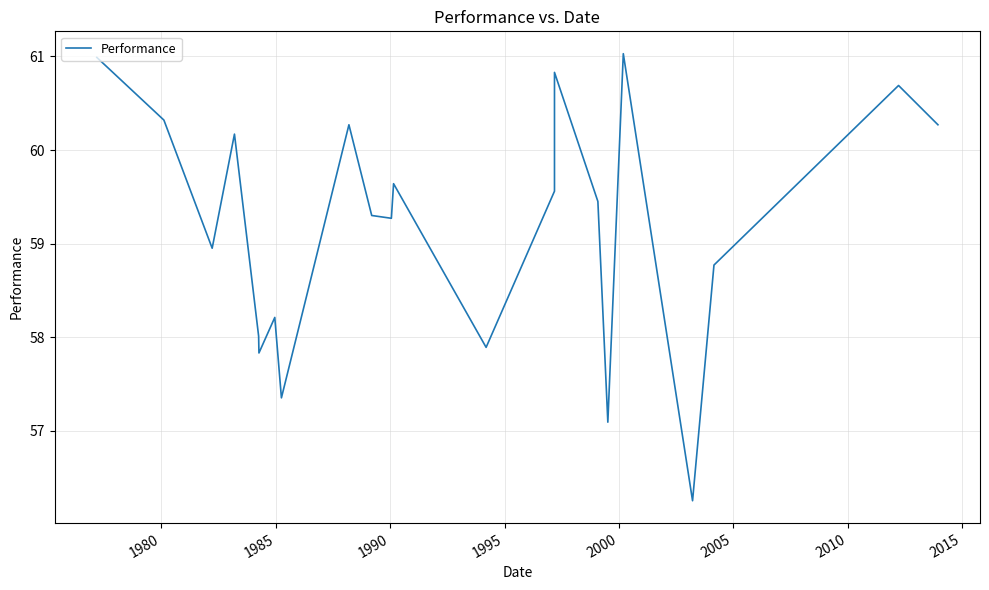

How many data points does each series have?

22